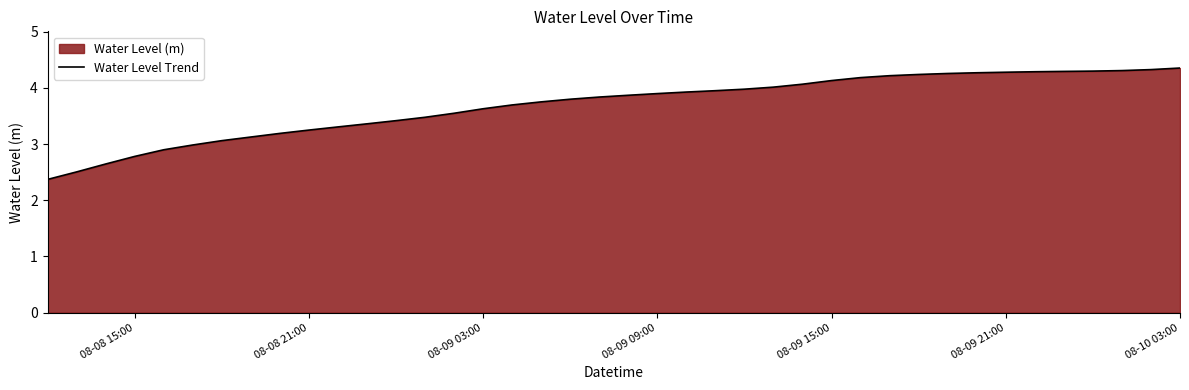

What is the minimum value shown in the chart?

2.4